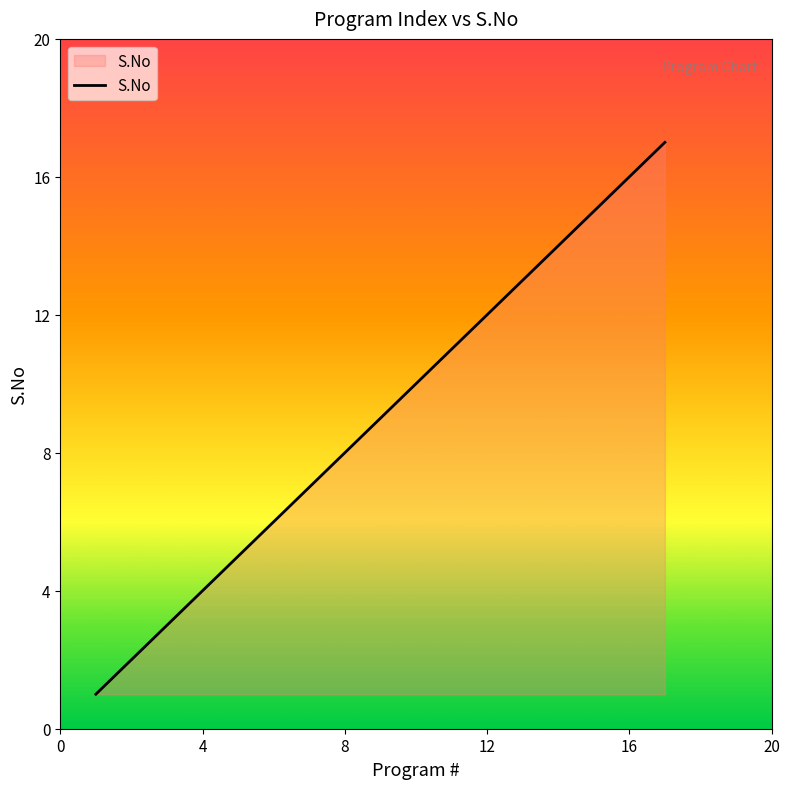

True or false: the data has more than 0 interior local peaks.

False